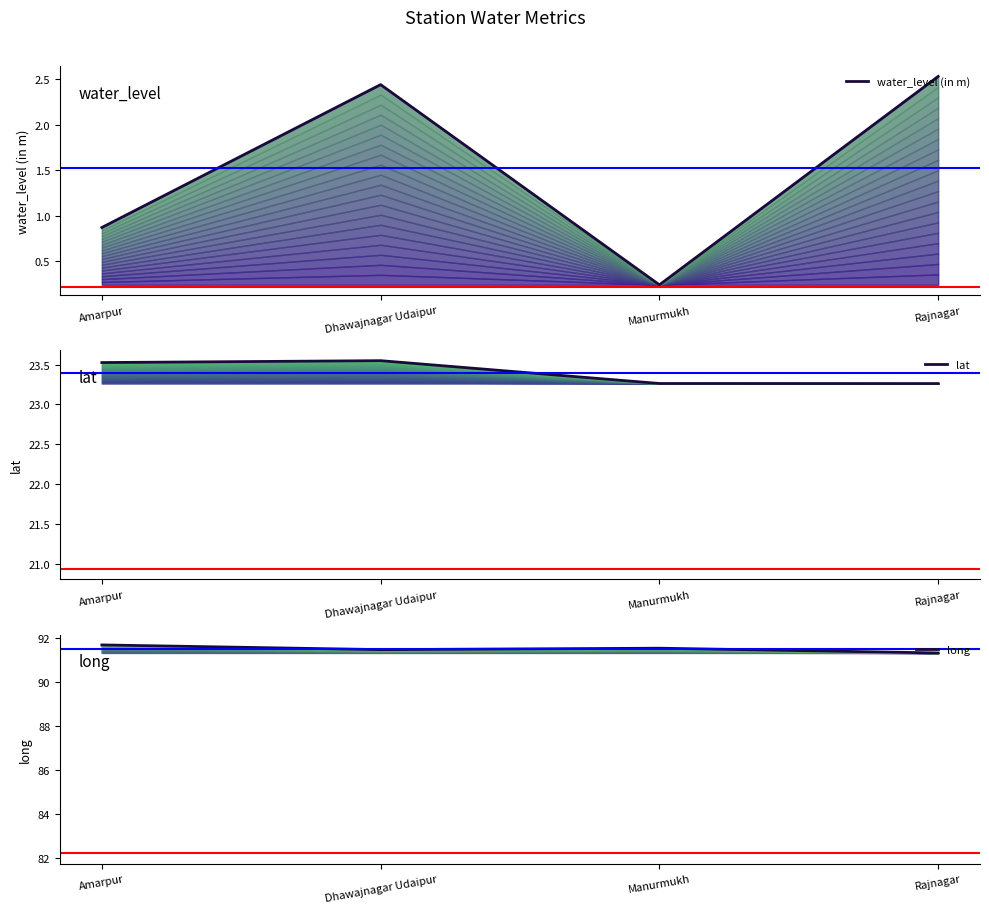

At which category is the sum across all series the highest?

Dhawajnagar Udaipur